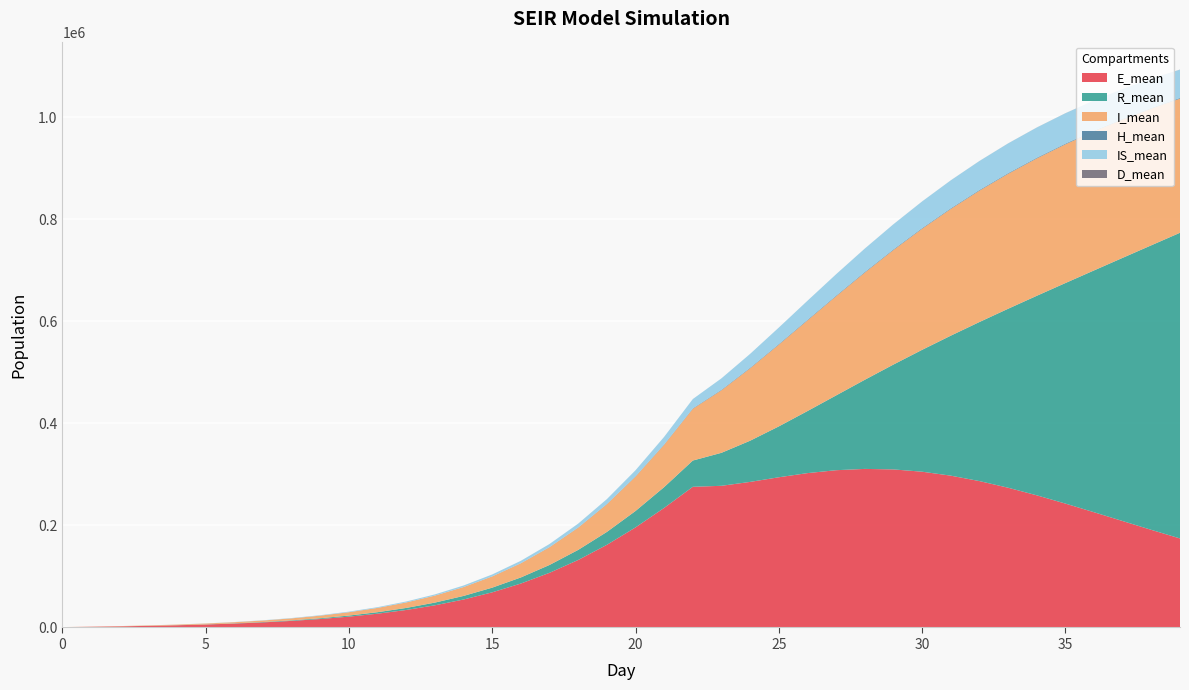

Reading right to left, transcribe all the data shown in this chart.

E_mean: 39=174454.5	38=191296.6	37=208542.5	36=225850.4	35=242838.8	34=259025.0	33=273908.8	32=286921.5	31=297545.3	30=305289.7	29=309779.8	28=310768.0	27=308224.5	26=302520.3	25=294388.2	24=285297.2	23=277660.5	22=275692.2	21=234364.8	20=196084.9	19=161933.6	18=132272.7	17=107136.2	16=86137.6	15=68870.7	14=54804.2	13=43438.2	12=34305.3	11=27007.9	10=21202.2	9=16567.2	8=12891.8	7=9970.5	6=7653.2	5=5811.7	4=4334.4	3=3154.0	2=2191.6	1=1392.0	0=691.0
R_mean: 39=599128.0	38=557752.3	37=515914.2	36=473942.4	35=432171.9	34=390965.9	33=350697.7	32=311714.7	31=274315.9	30=238820.6	29=205507.7	28=174653.2	27=146558.5	26=121605.6	25=99692.7	24=80741.1	23=64664.7	22=51493.7	21=40801.5	20=32190.9	19=25285.0	18=19774.9	17=15394.1	16=11925.5	15=9183.7	14=7023.2	13=5325.8	12=3995.0	11=2960.0	10=2156.4	9=1538.0	8=1067.4	7=715.6	6=460.0	5=279.5	4=159.6	3=82.9	2=34.7	1=9.0	0=0.0
I_mean: 39=262885.1	38=267769.2	37=271014.4	36=272440.9	35=271881.2	34=269242.9	33=264429.3	32=257437.0	31=248355.9	30=237286.1	29=224433.2	28=210030.1	27=194360.5	26=177663.3	25=160186.1	24=141916.1	23=122596.0	22=101376.2	21=82952.3	20=67307.1	19=54254.7	18=43499.3	17=34709.5	16=27599.3	15=21869.5	14=17282.5	13=13617.4	12=10699.7	11=8374.4	10=6524.1	9=5055.9	8=3887.1	7=2957.6	6=2215.1	5=1622.1	4=1152.3	3=777.0	2=484.5	1=257.5	0=93.4
H_mean: 39=1352.6	38=1349.4	37=1345.0	36=1340.3	35=1334.4	34=1328.8	33=1322.1	32=1314.2	31=1307.0	30=1298.9	29=1289.7	28=1277.0	27=1256.2	26=1225.4	25=1177.5	24=1109.3	23=1020.8	22=915.6	21=801.9	20=685.4	19=574.3	18=472.0	17=381.2	16=303.0	15=237.0	14=182.3	13=137.6	12=101.2	11=72.0	10=49.6	9=32.2	8=18.9	7=9.8	6=3.9	5=0.8	4=0.0	3=0.0	2=0.0	1=0.0	0=0.0
IS_mean: 39=55432.5	38=57163.9	37=58465.4	36=59254.1	35=59491.1	34=59160.2	33=58238.8	32=56751.6	31=54709.2	30=52186.8	29=49200.5	28=45769.2	27=41851.9	26=37252.7	25=32261.8	24=27176.2	23=22338.6	22=18196.4	21=14714.1	20=11826.4	19=9462.6	18=7541.4	17=5992.4	16=4749.2	15=3752.5	14=2958.8	13=2327.3	12=1826.7	11=1427.9	10=1107.1	9=851.5	8=646.0	7=479.5	6=344.2	5=233.6	4=142.6	3=75.5	2=32.7	1=9.1	0=0.0
D_mean: 39=183.9	38=169.3	37=154.5	36=139.4	35=124.9	34=110.5	33=96.7	32=83.2	31=70.5	30=58.5	29=47.5	28=37.5	27=28.7	26=21.7	25=15.9	24=11.3	23=8.1	22=5.6	21=3.9	20=2.7	19=1.8	18=1.2	17=0.8	16=0.5	15=0.3	14=0.2	13=0.1	12=0.1	11=0.0	10=0.0	9=0.0	8=0.0	7=0.0	6=0.0	5=0.0	4=0.0	3=0.0	2=0.0	1=0.0	0=0.0